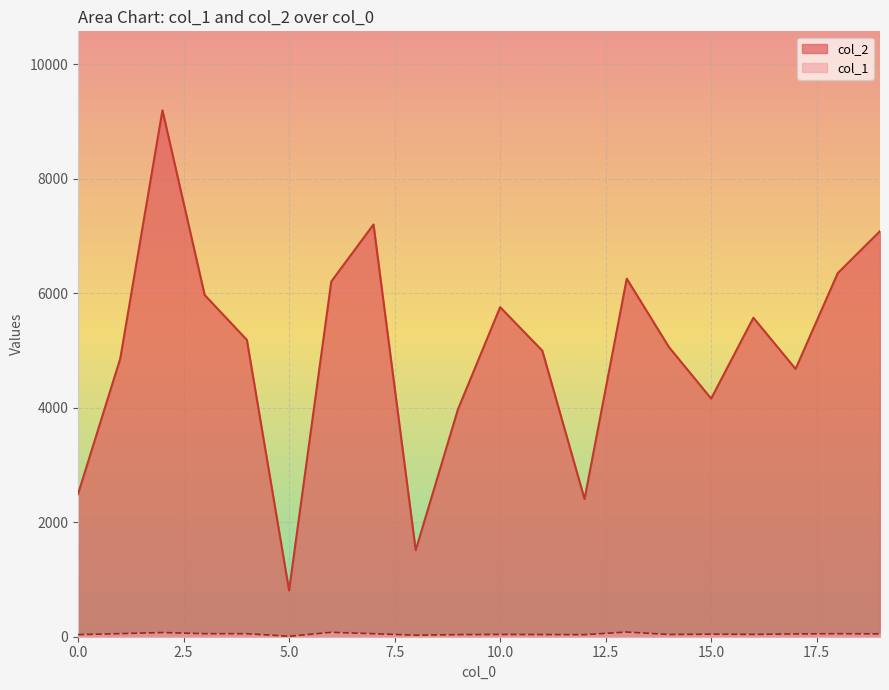

Rank the series at 11 from highest to lowest value.

col_2, col_1